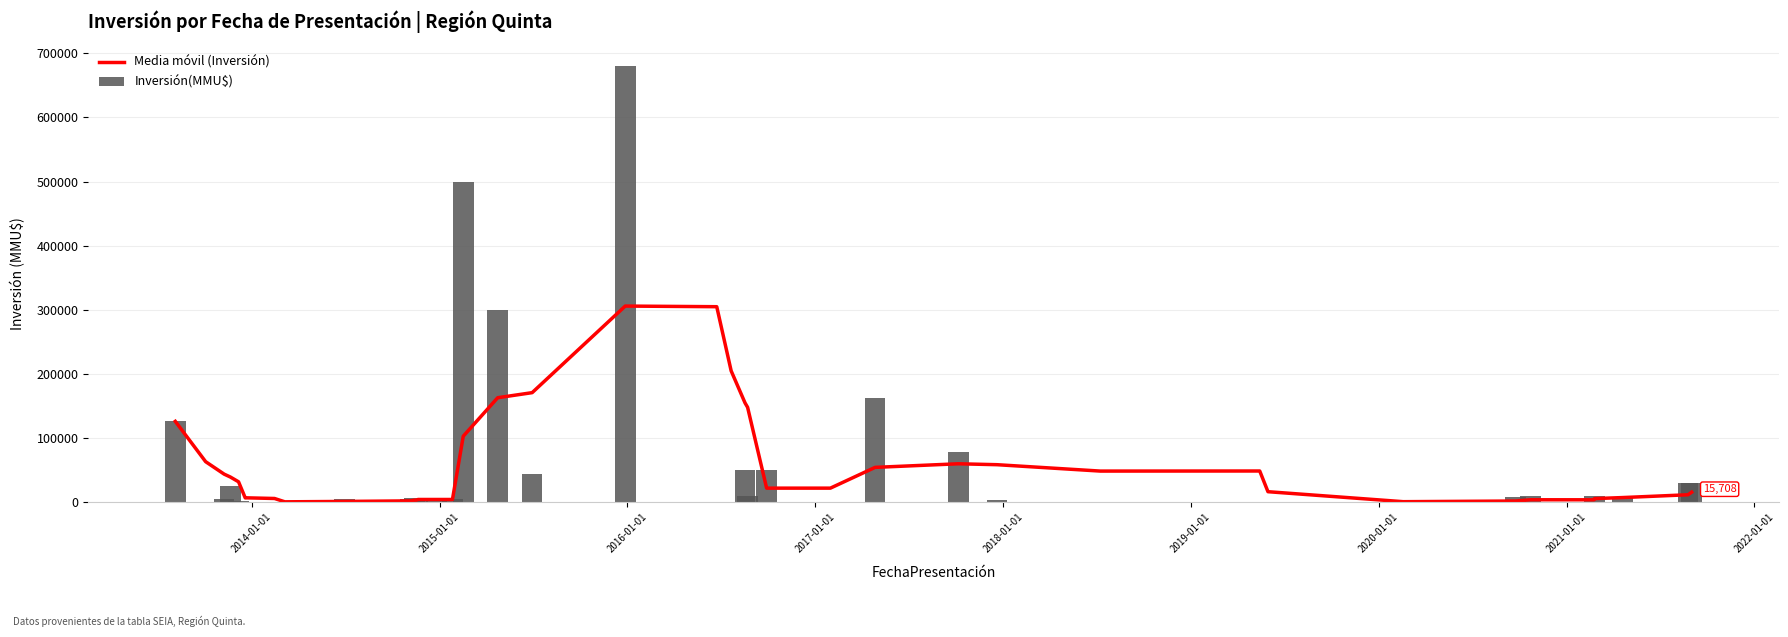

How many bars are there in total?

80